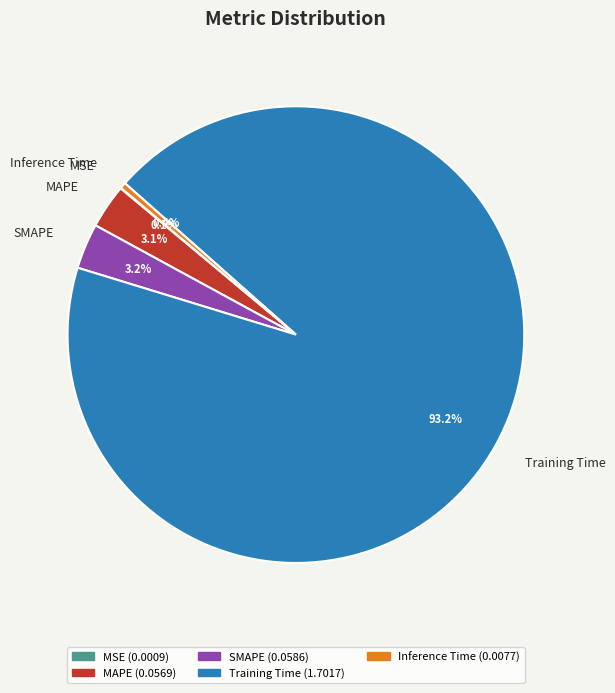

To the nearest percent, what is the difference between the largest and smallest slice percentages?

93%